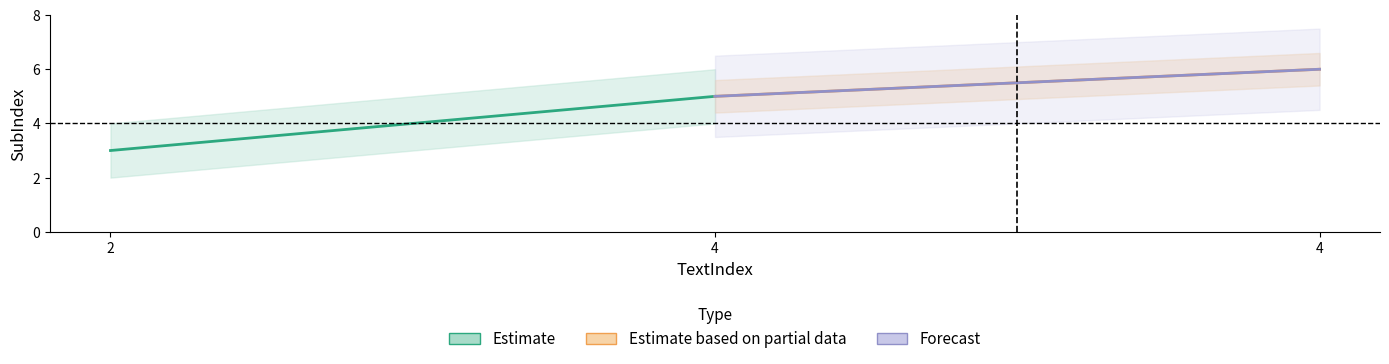

Which label corresponds to the smallest value in the chart?

2